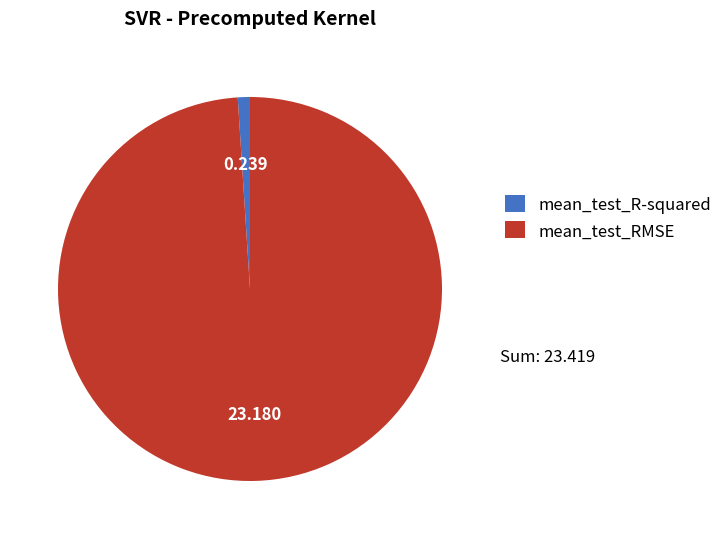

Which has a higher value, mean_test_RMSE or mean_test_R-squared?

mean_test_RMSE